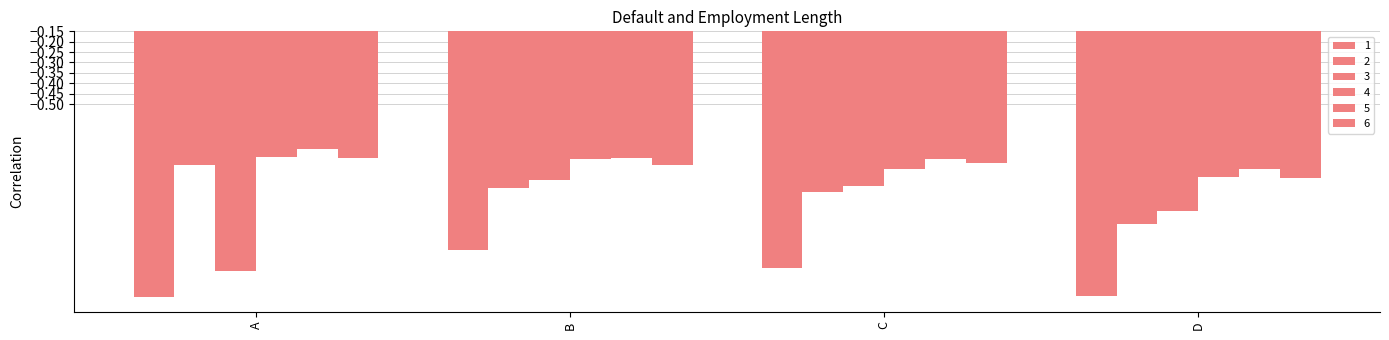

Count the number of categories in the chart.

4